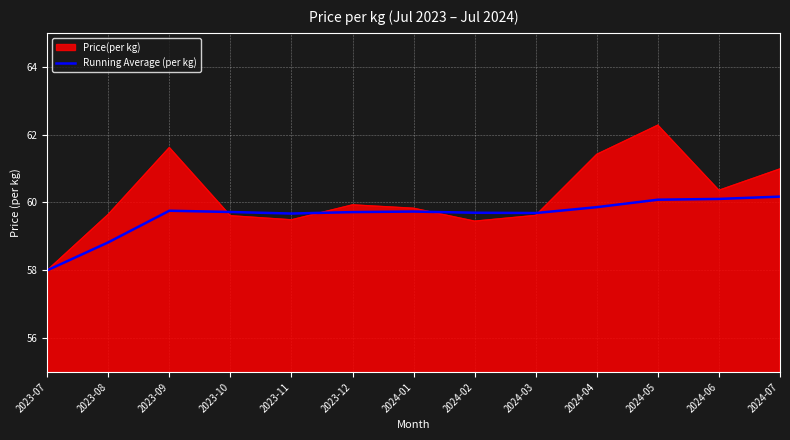

What is the greatest value displayed?

62.3